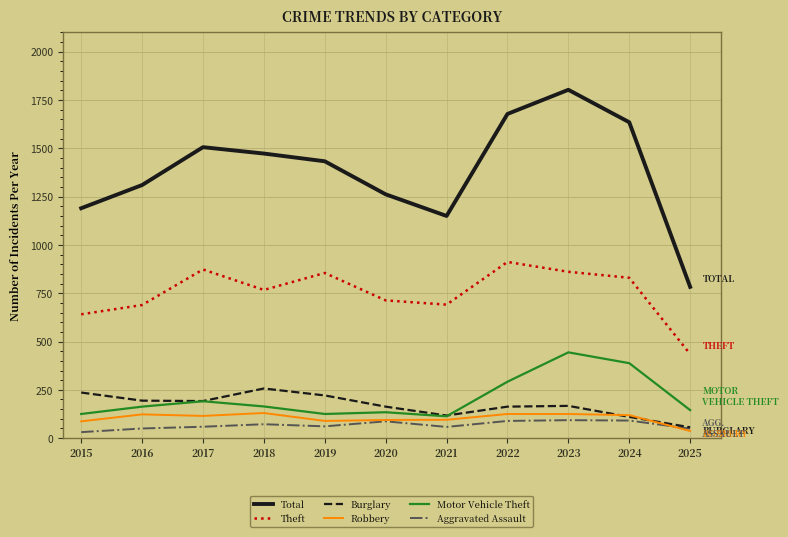

Which category has the highest value in the Motor Vehicle Theft series?

2023